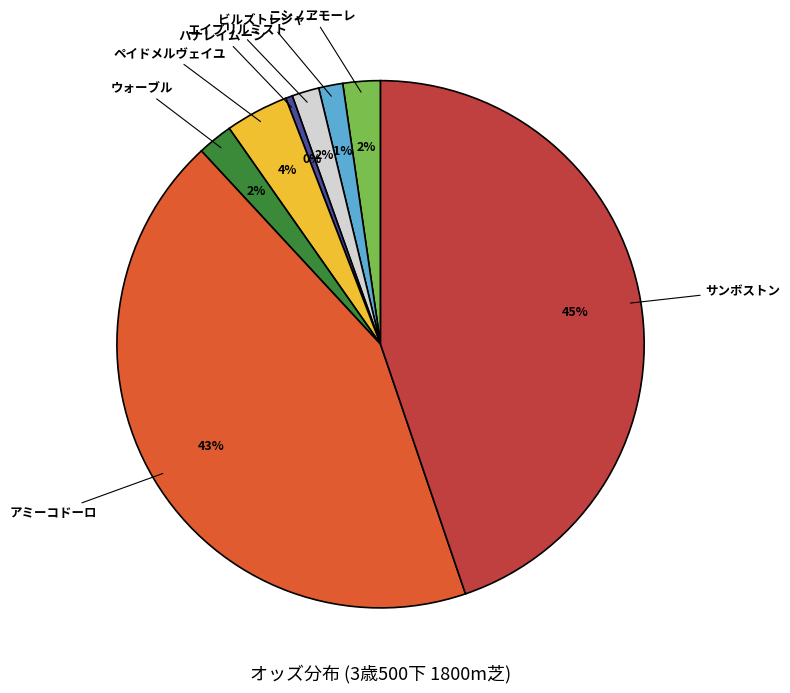

To the nearest percent, what is the average slice percentage?

12%